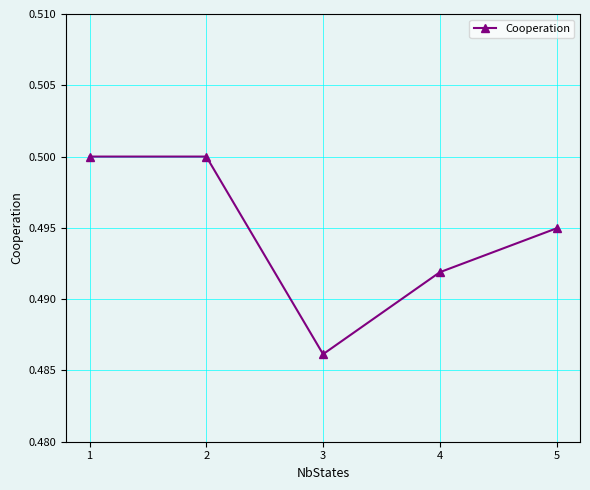

Where is the data nearest to the value 0?

3